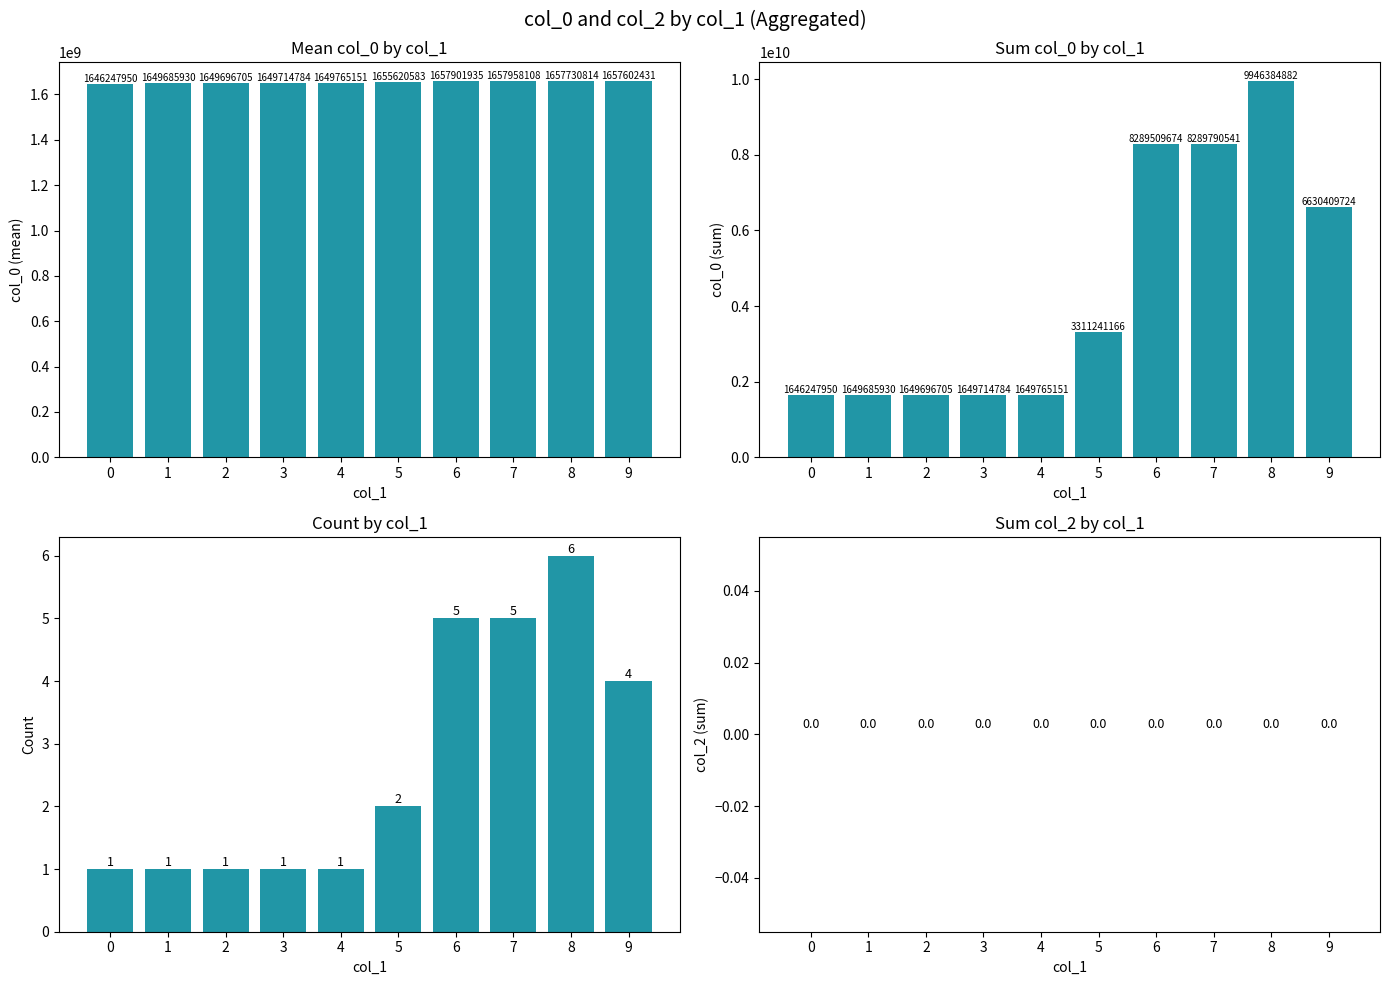

The count series shows 1.0 at 0. True or false?

True